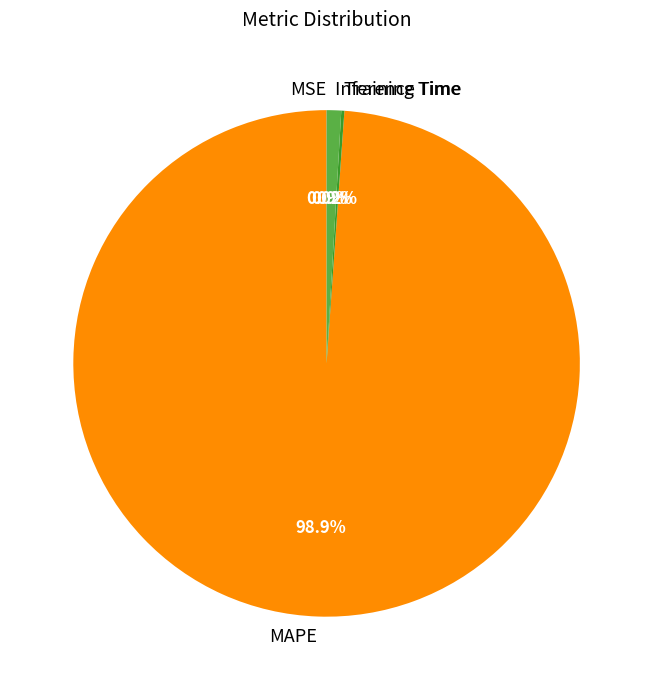

What percentage is the MAPE slice, to the nearest percent?

99%